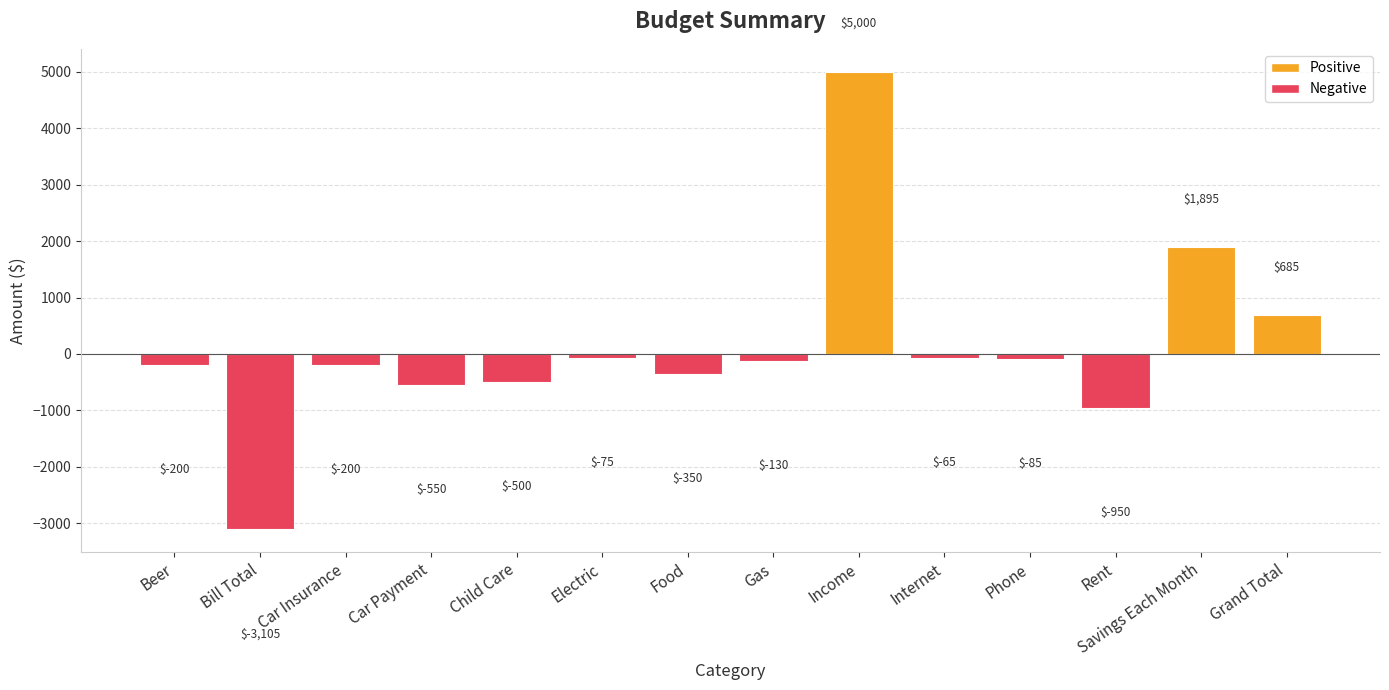

The value at Income is 5000. True or false?

True